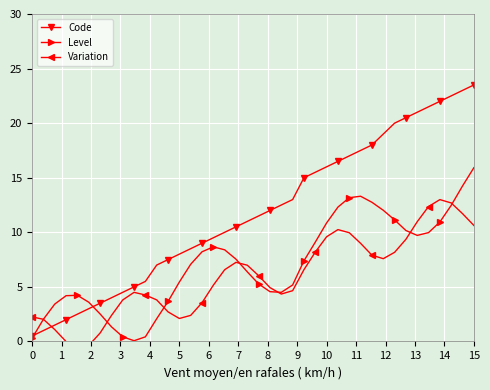

What is the maximum value for Code?

23.5